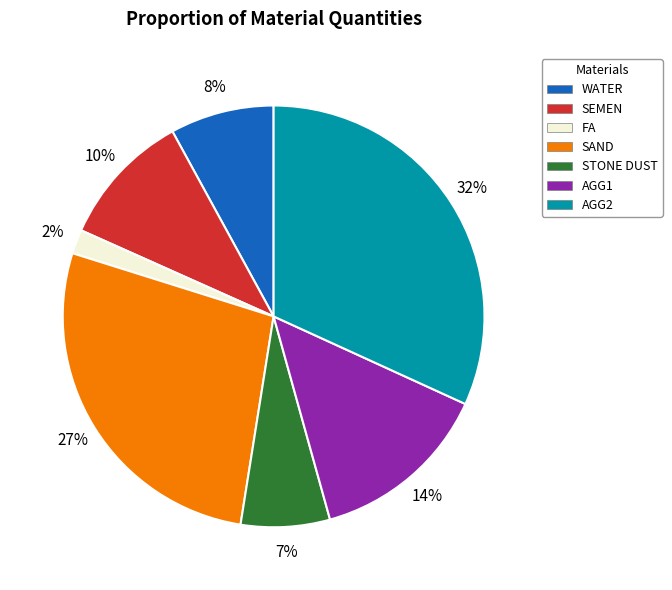

The AGG1 slice represents 14% of the pie. True or false?

True